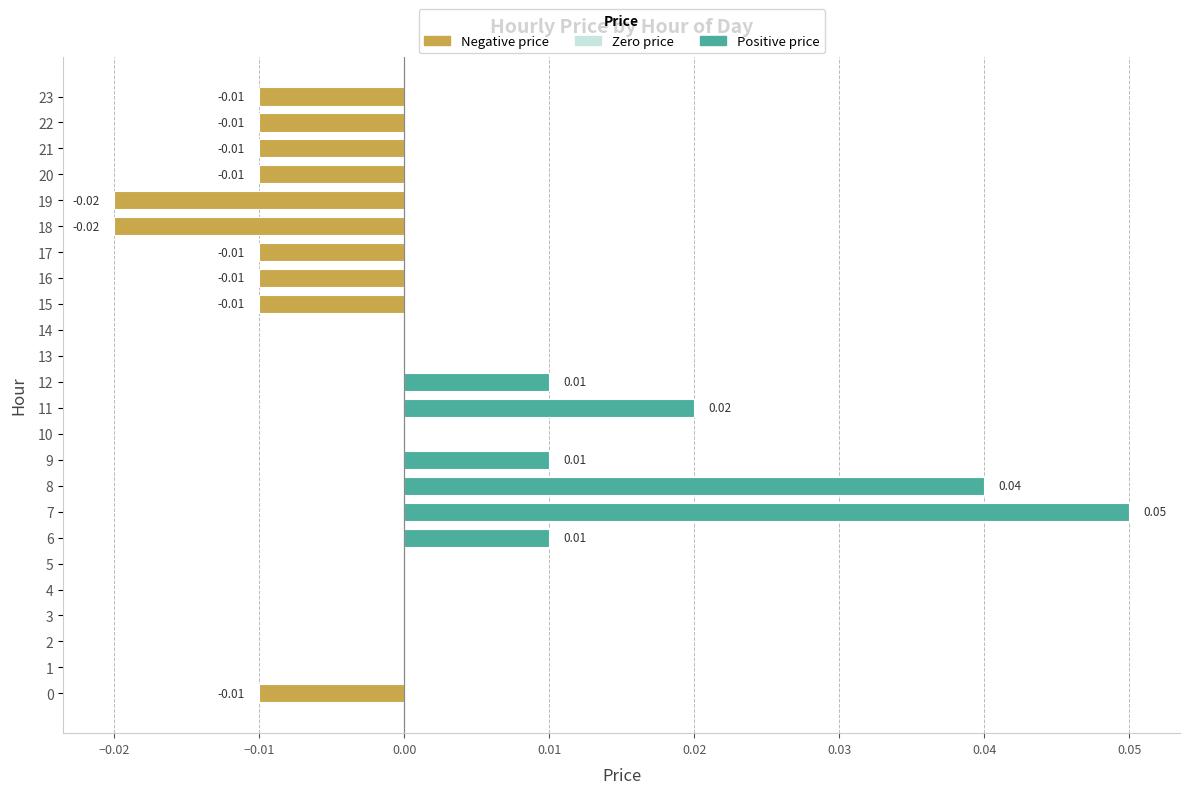

The value at 16 is -0.0. True or false?

True